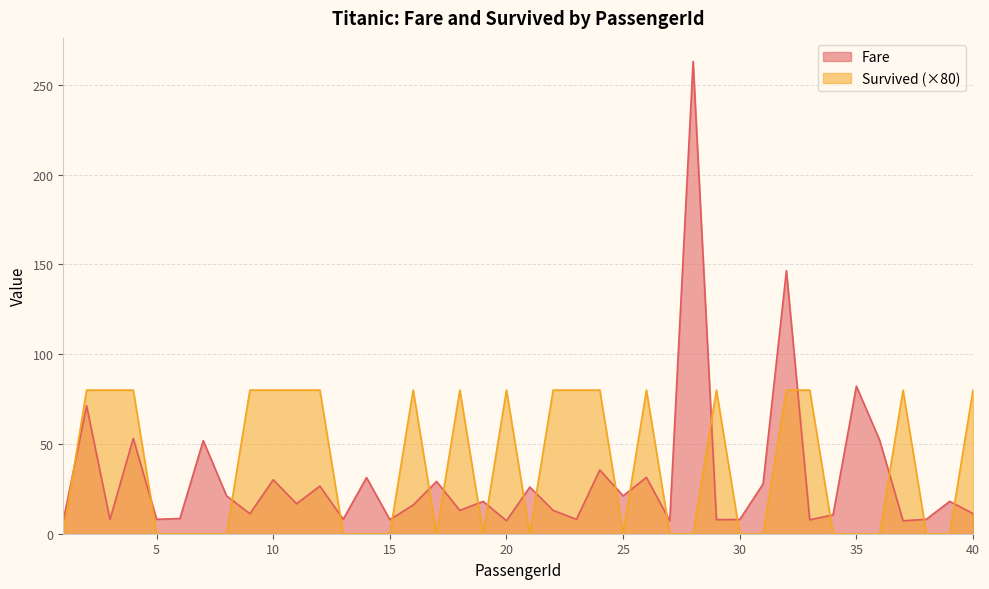

The Survived series shows 16.3 at 29. True or false?

False